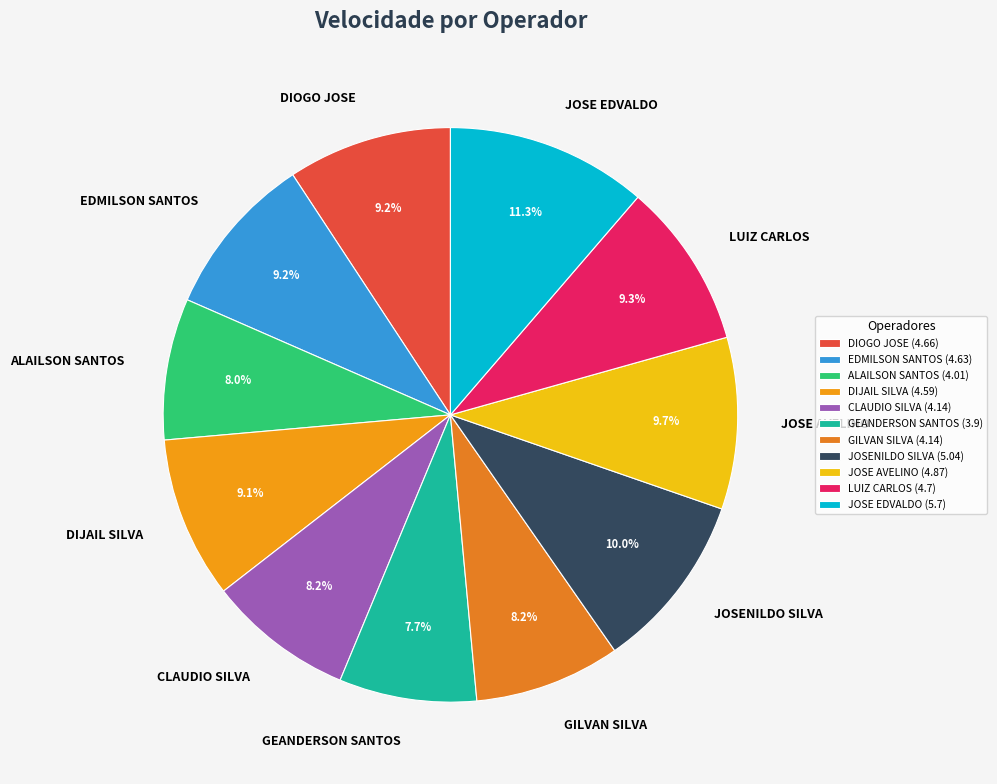

To the nearest percent, what percentage of the pie is JOSENILDO SILVA?

10%